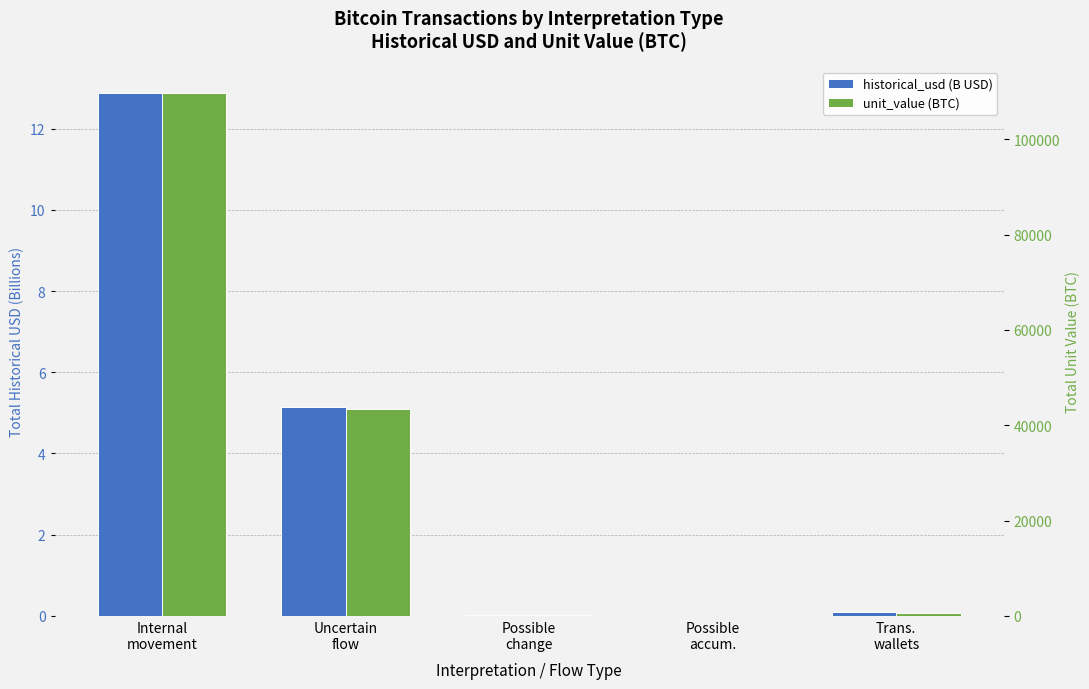

What is the minimum value for unit_value (BTC)?

27.1